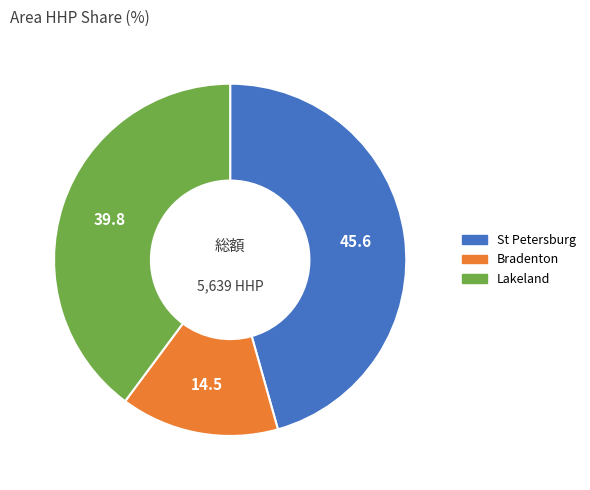

Does any single category account for the majority?

No